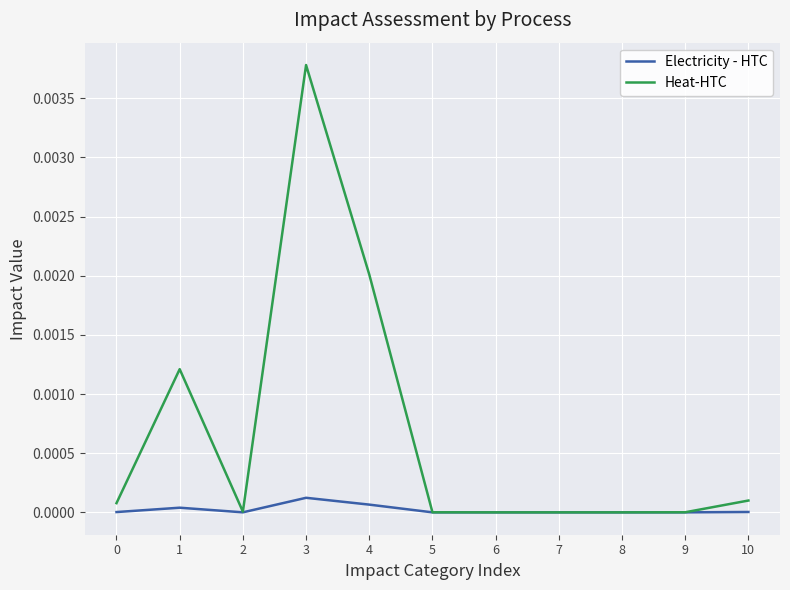

List the series in order of their peak value, lowest first.

Electricity - HTC, Heat-HTC